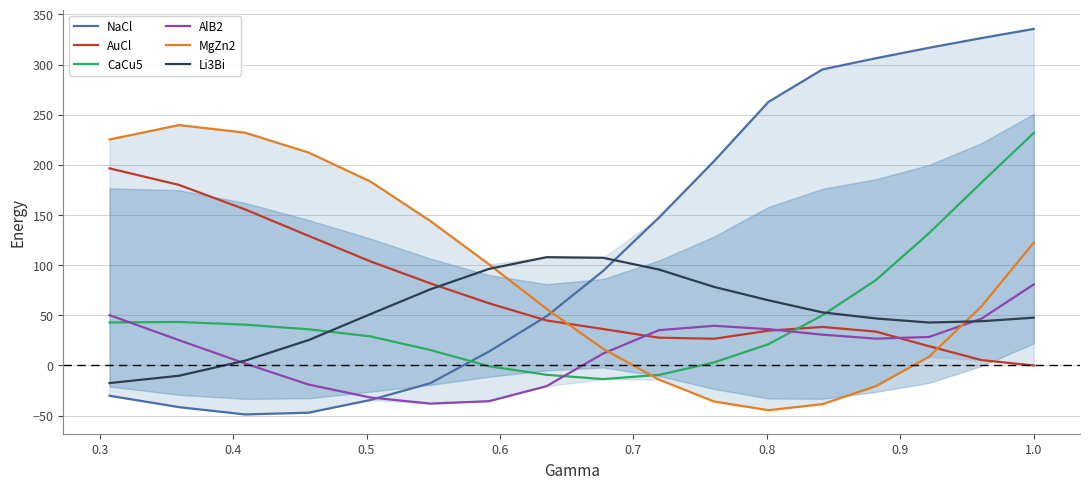

After their last crossing, which series has the higher values: NaCl or CaCu5?

NaCl